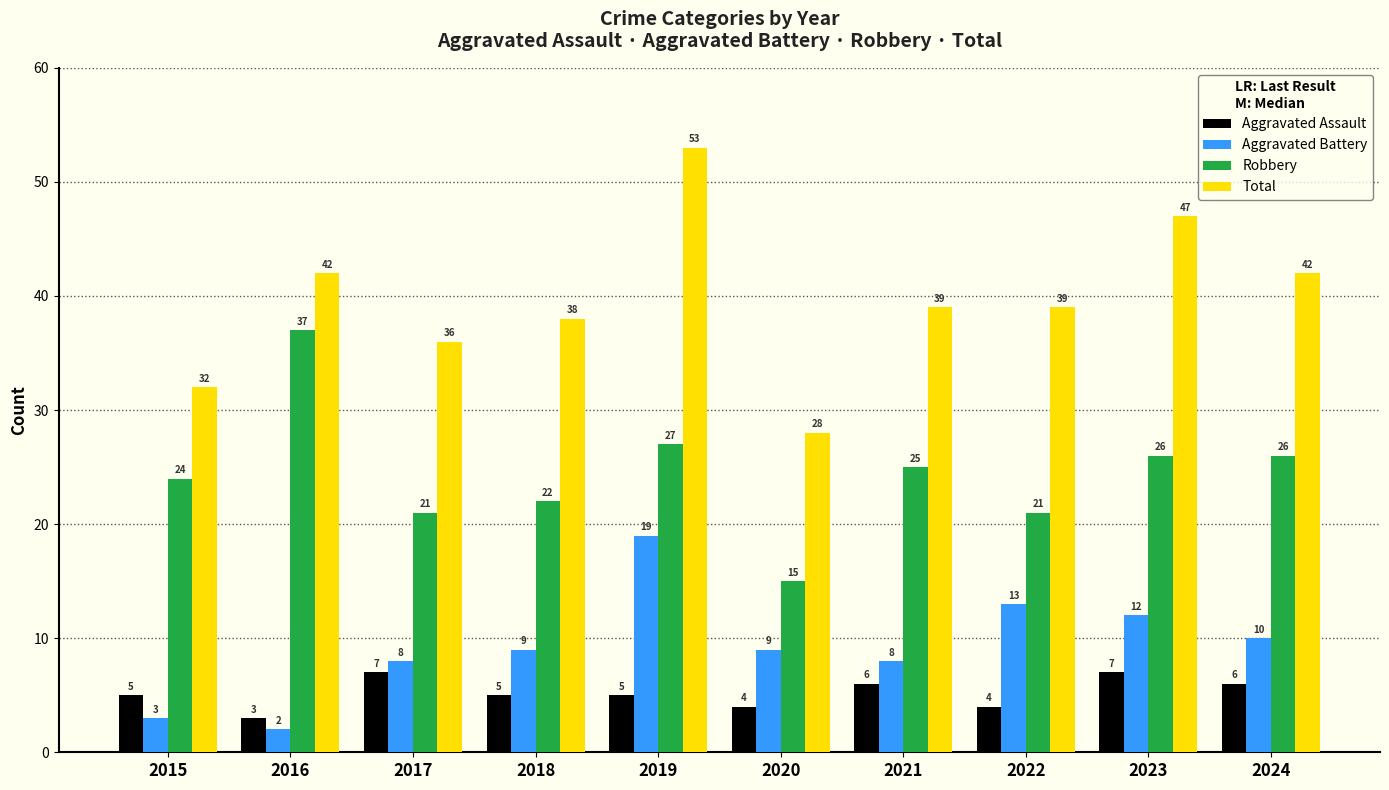

What is the total value across all series at 2024?

84